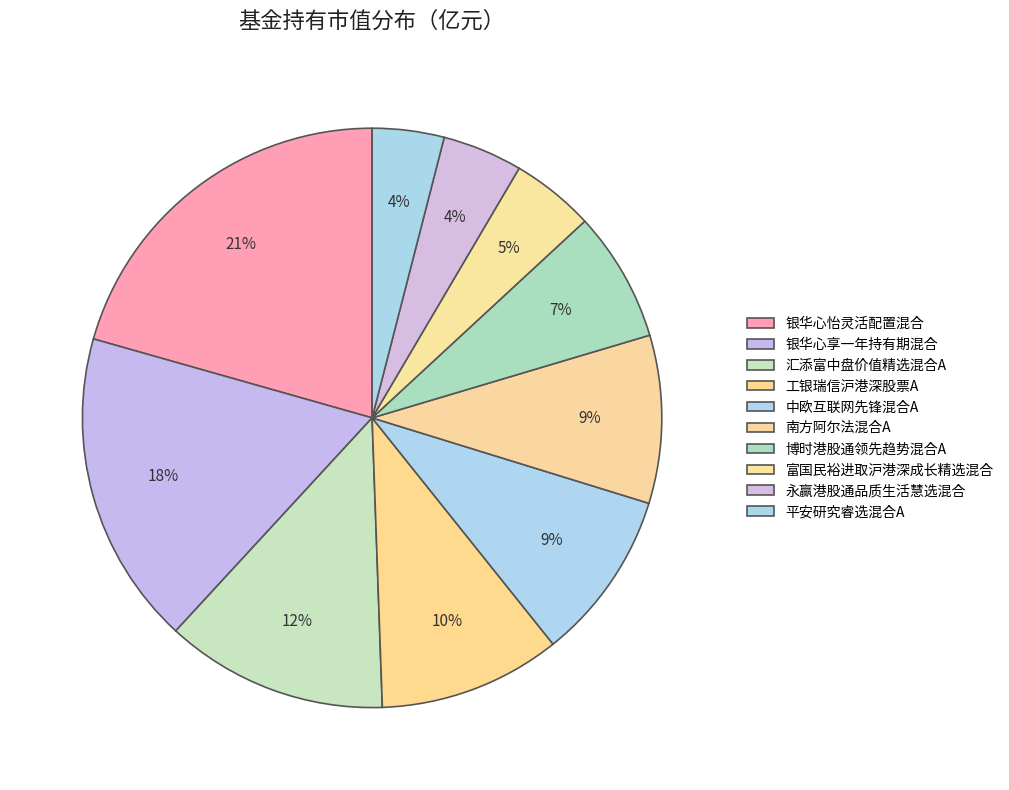

Count the number of slices in the pie.

10